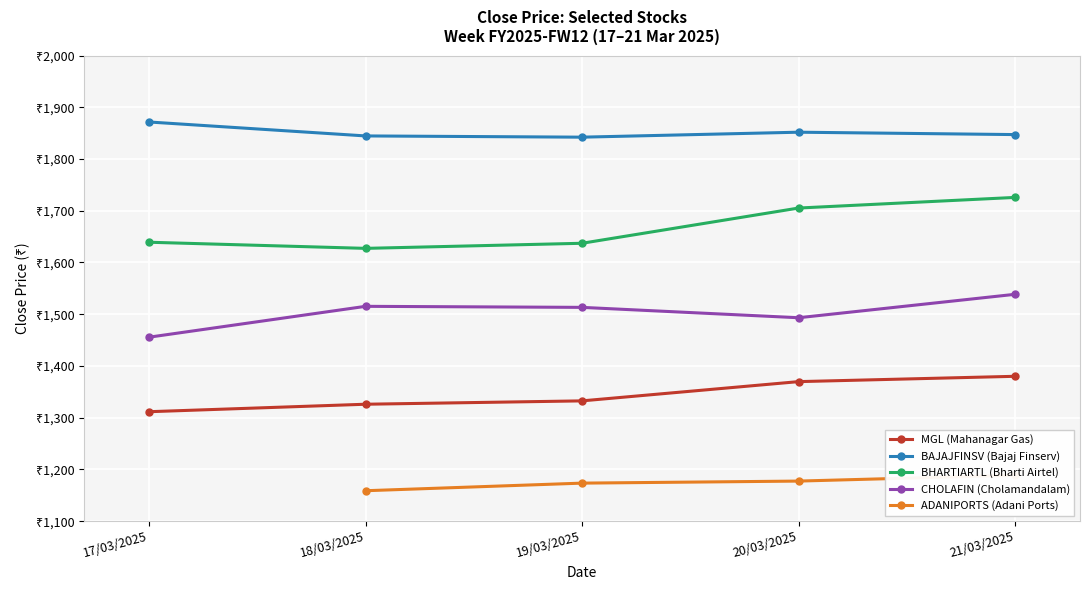

What is the value of the MGL (Mahanagar Gas) point at the 1st from the left?

1311.5